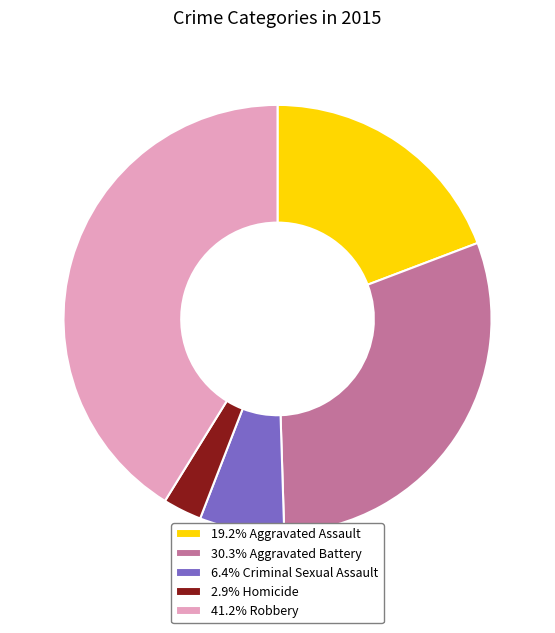

Combined, do 6.4% Criminal Sexual Assault and 41.2% Robbery account for over 50%?

No